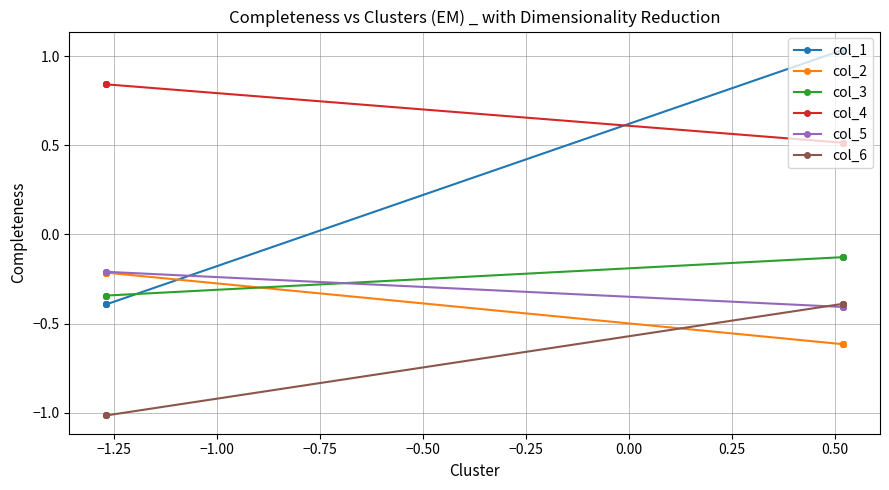

What position from the right is −0.50?

4